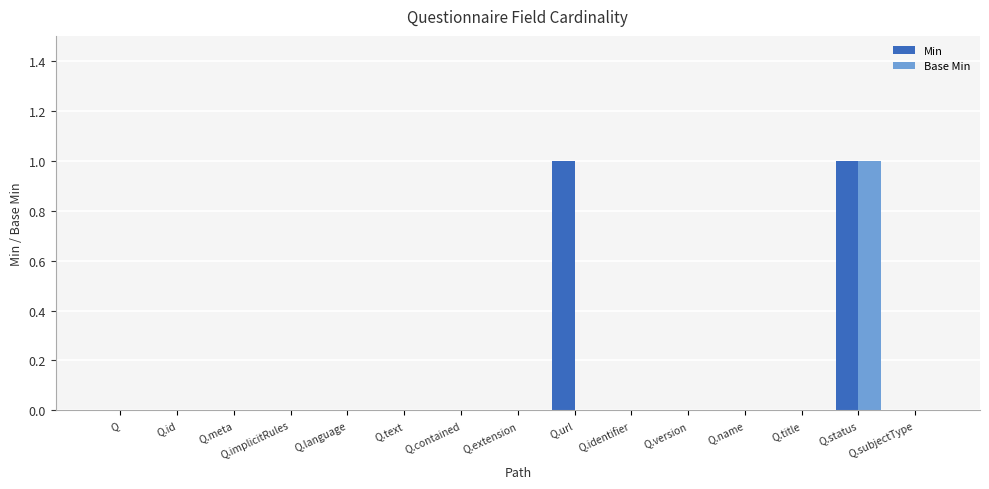

At which category is the sum across all series the highest?

Q.status